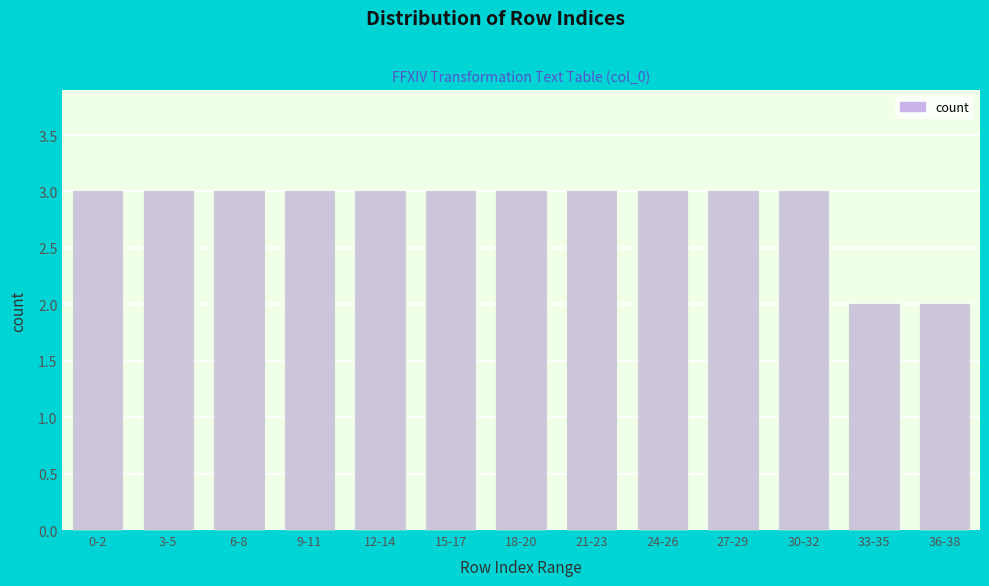

Reading left to right, transcribe all the data shown in this chart.

3	3	3	3	3	3	3	3	3	3	3	2	2